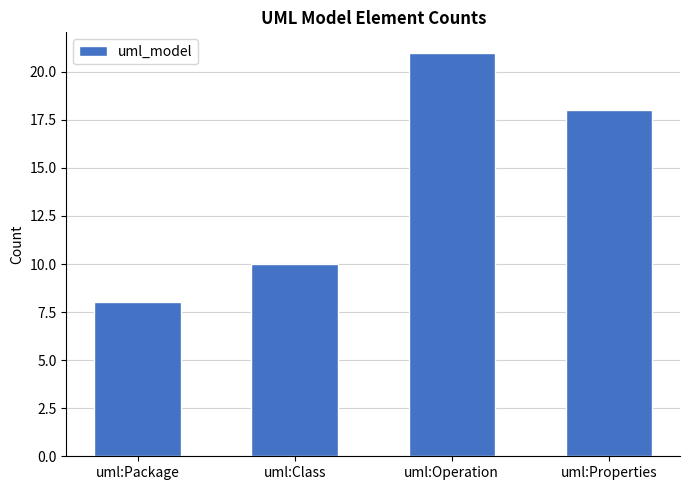

What is the greatest value displayed?

21